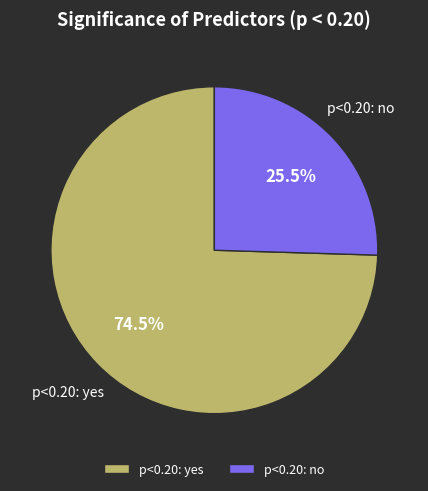

Which category has the smallest portion of the pie?

p<0.20: no